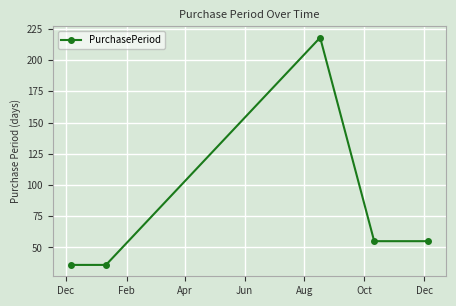

What is the difference between the maximum and minimum values?

182